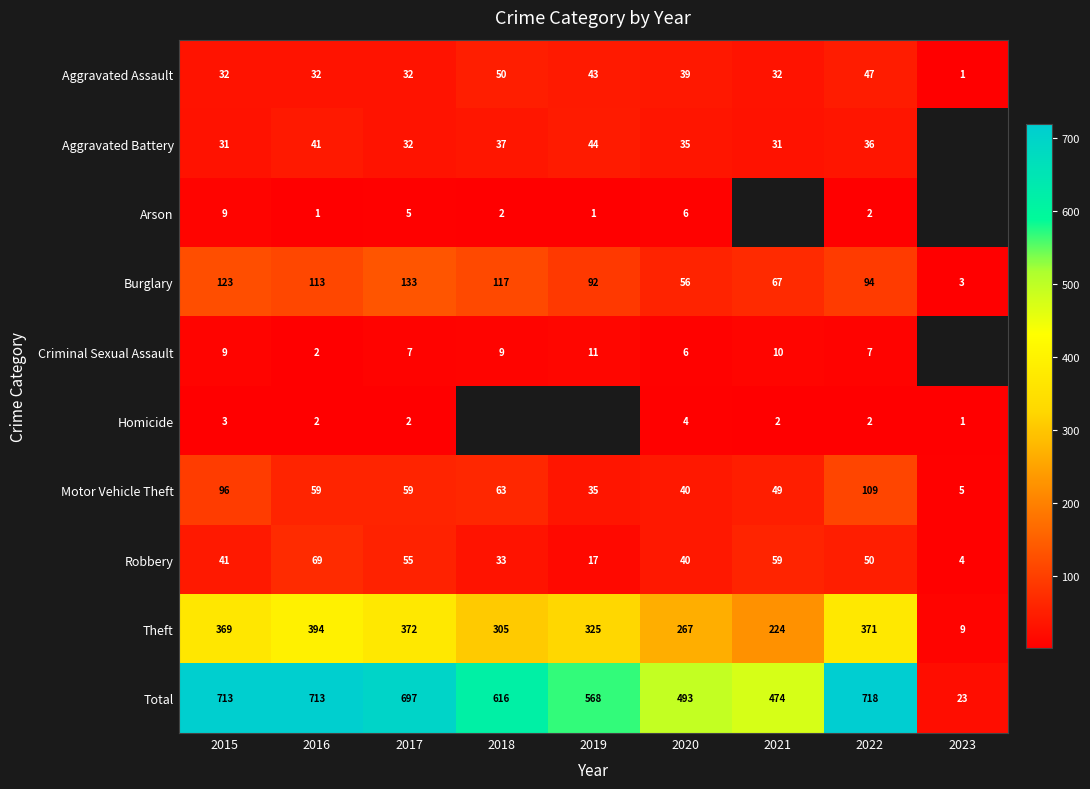

Which category has the highest value in the Motor Vehicle Theft series?

2022